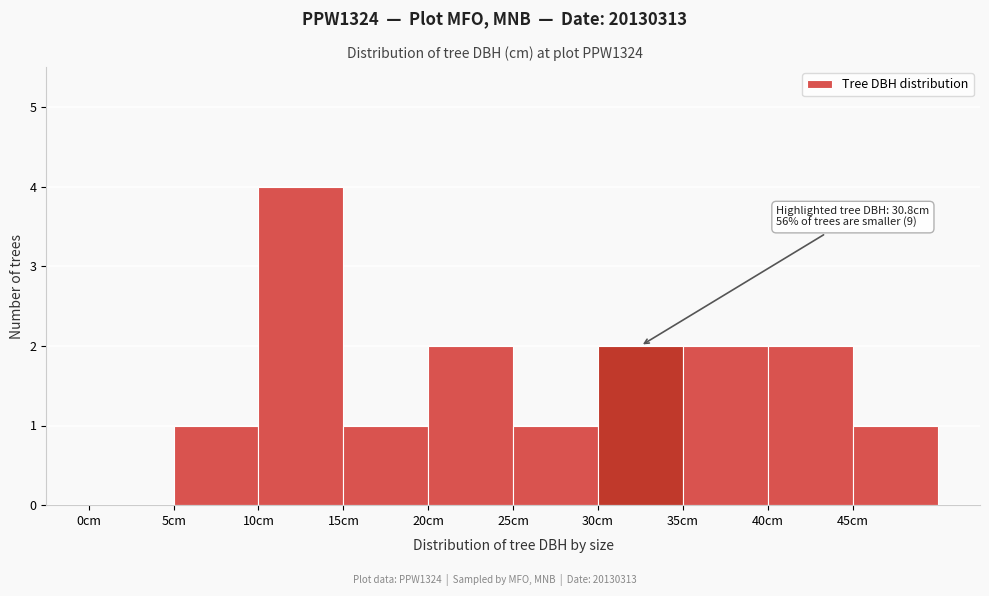

Over which range of the x-axis is the bar tallest?

10 to 15